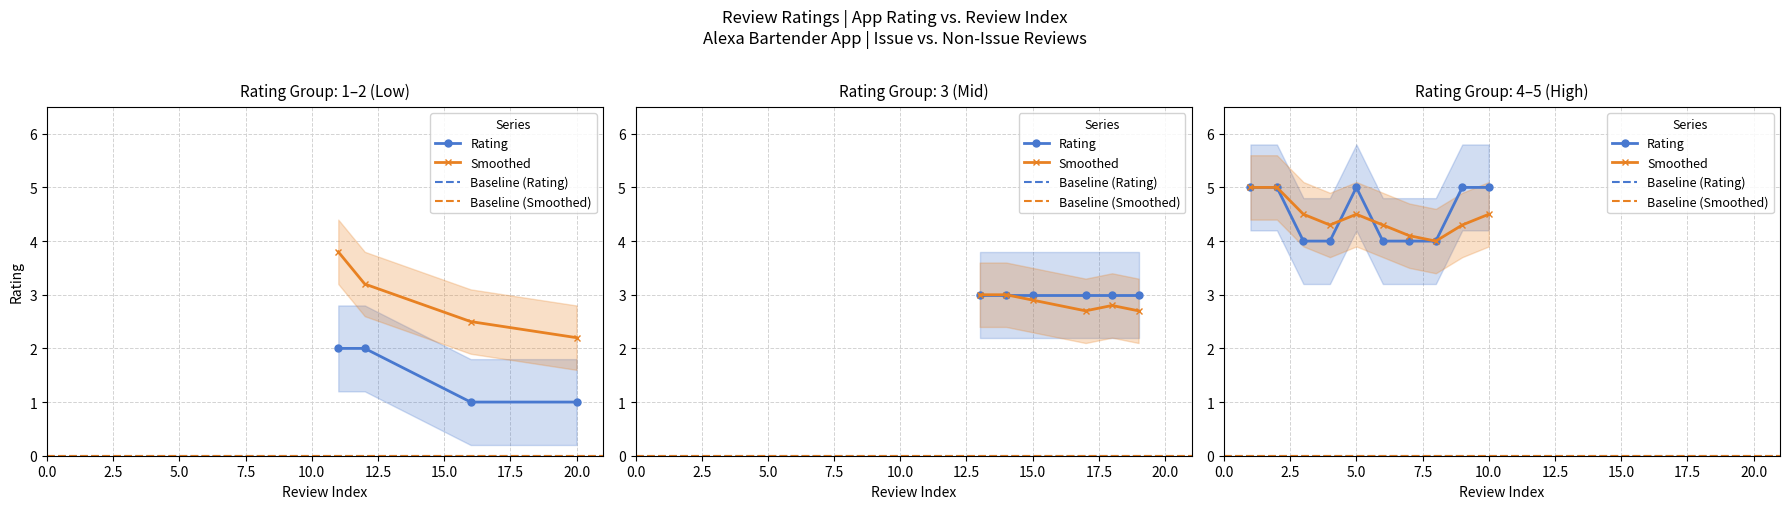

How many lines are shown in the chart?

6